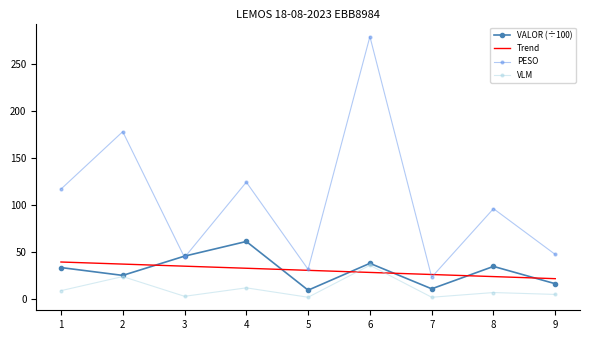

What is the maximum value shown in the chart?

279.3